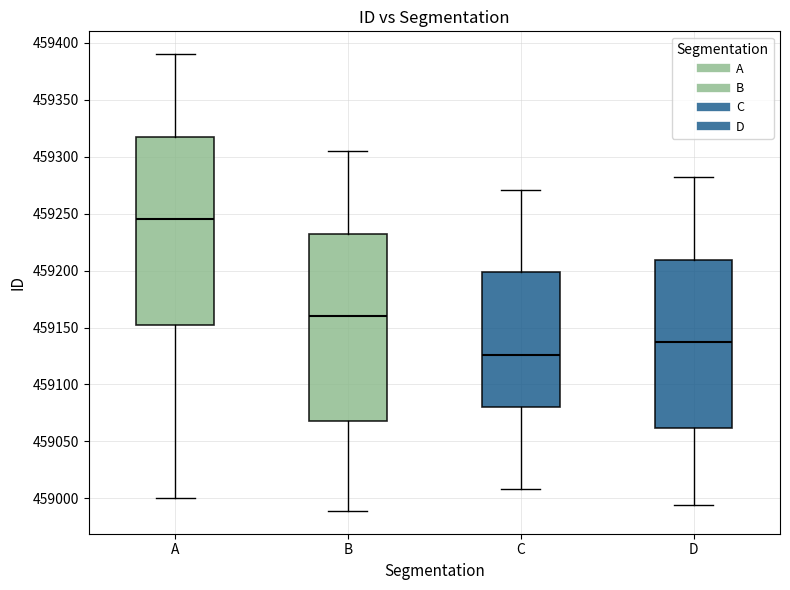

Reading left to right, read every box against the y-axis: the position of its median line, the range the box covers, and the ends of its whiskers. The values are not printed on the chart, so give them approximately, as read against the axis.

A: median 459245, box 459155 to 459320, whiskers 459000 to 459390
B: median 459160, box 459070 to 459235, whiskers 458990 to 459305
C: median 459125, box 459080 to 459200, whiskers 459010 to 459270
D: median 459135, box 459060 to 459210, whiskers 458995 to 459280